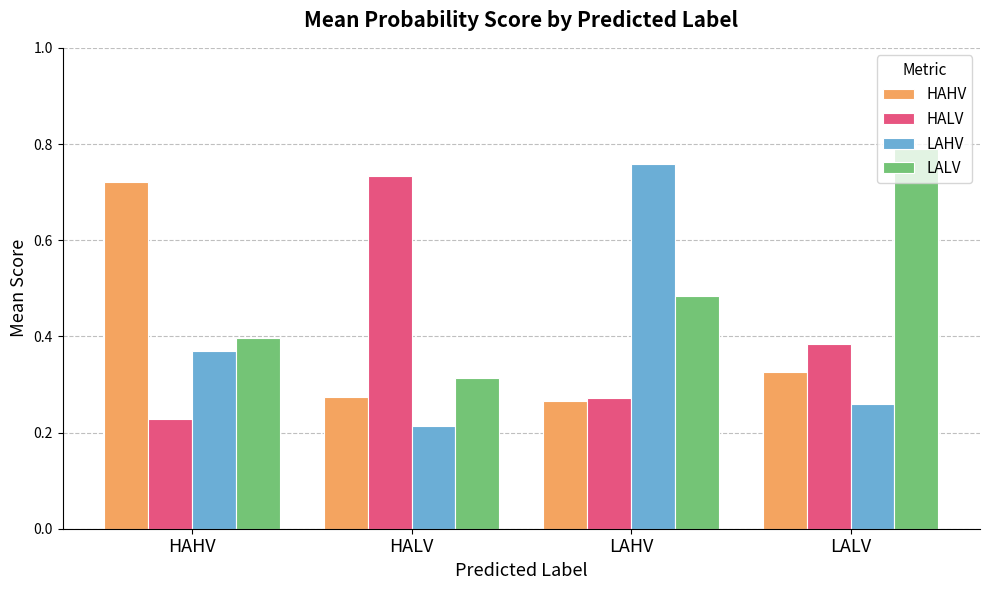

How many bars are there in each group?

4